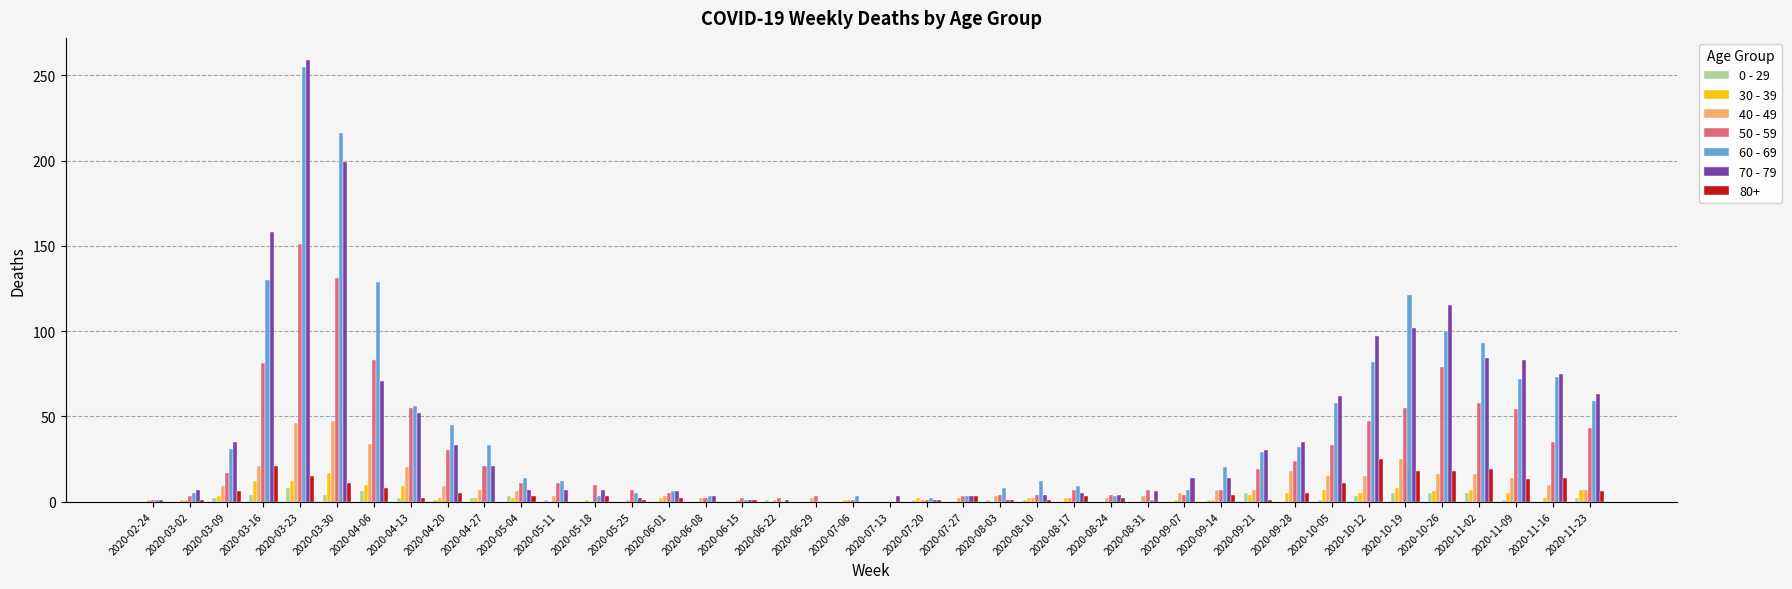

Is the value of 30 - 39 at 2020-07-20 greater than the value of 60 - 69 at 2020-11-23?

No